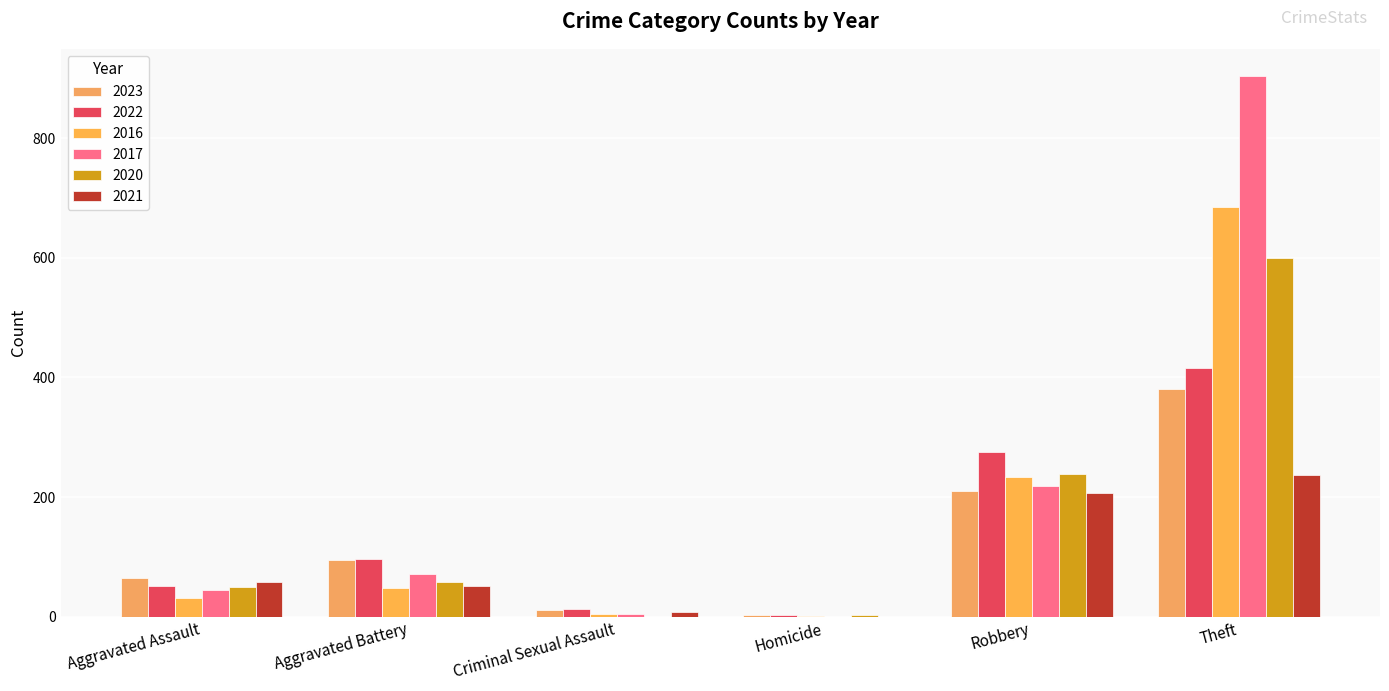

How many groups of bars are there?

6